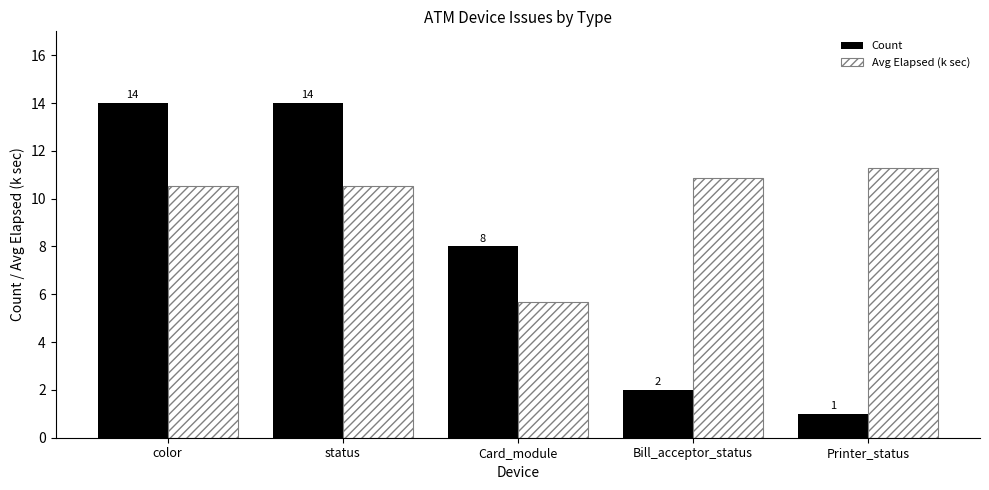

Rank the categories by Count value from highest to lowest.

color, status, Card_module, Bill_acceptor_status, Printer_status